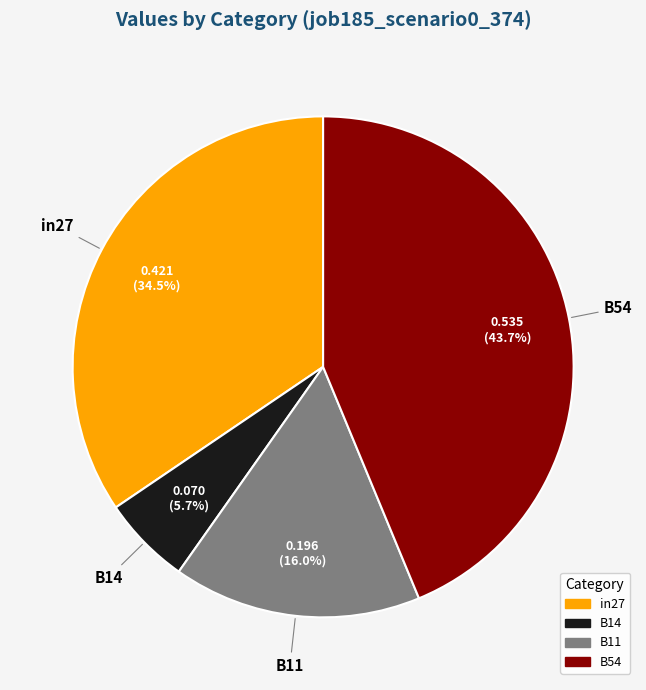

Does any single category account for the majority?

No